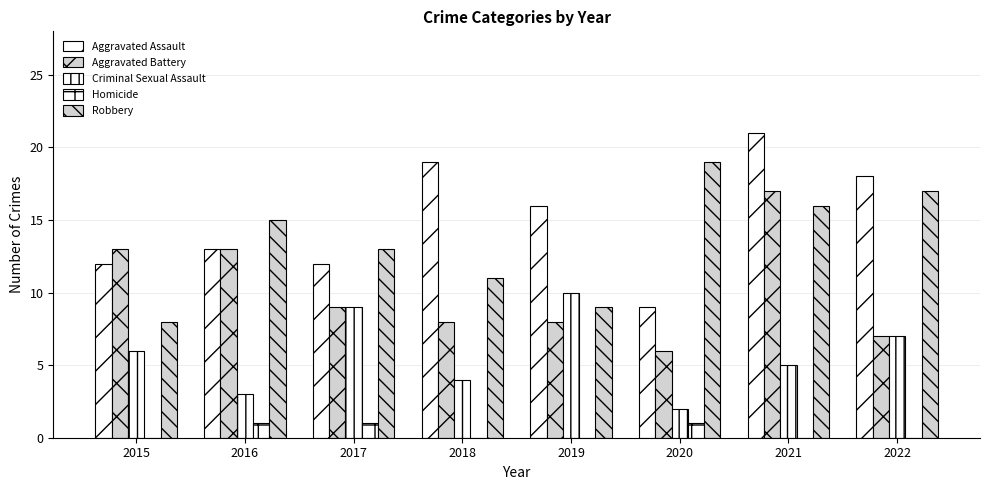

How many categories are shown in the chart?

8